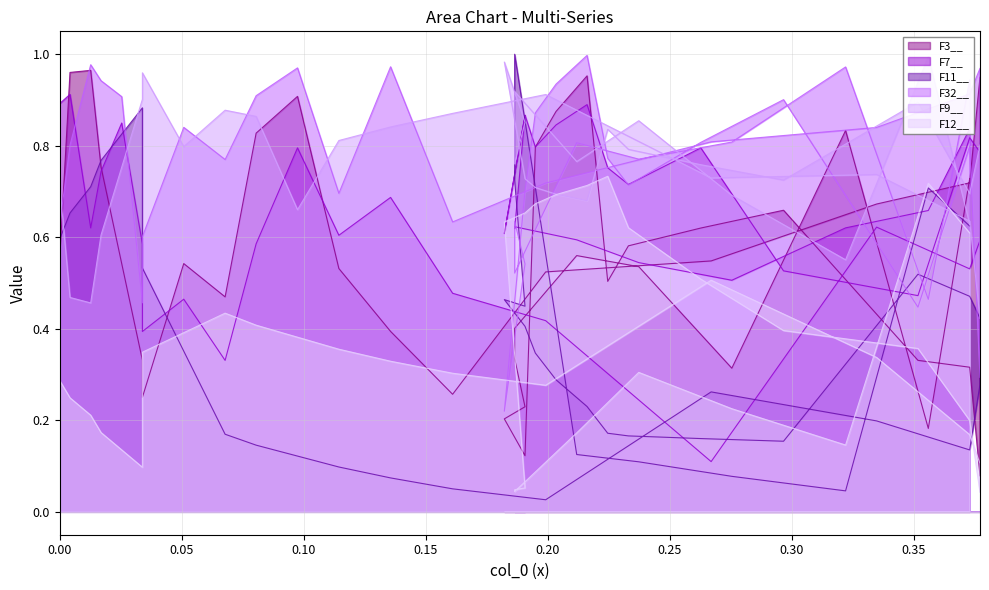

Reading left to right, list all the values displayed in this chart.

F3__: 0.0=0.5	0.00423728813559322=1.0	0.01271186440677966=1.0	0.01694915254237288=0.8	0.02542372881355932=0.5	0.03389830508474576=0.3	0.03389830508474576=0.3	0.05084745762711865=0.5	0.06779661016949153=0.5	0.08050847457627118=0.8	0.09745762711864407=0.9	0.1144067796610169=0.5	0.1355932203389831=0.4	0.1610169491525424=0.3	0.1991525423728814=0.5	0.2669491525423729=0.5	0.3347457627118644=0.7	0.3728813559322034=0.7	0.3771186440677966=0.9	0.3771186440677966=0.1	0.3728813559322034=0.3	0.3516949152542373=0.3	0.2966101694915254=0.7	0.2627118644067797=0.6	0.2330508474576271=0.6	0.2245762711864407=0.5	0.2161016949152542=1.0	0.2033898305084746=0.9	0.1949152542372881=0.8	0.1906779661016949=0.1	0.1822033898305085=0.2	0.1906779661016949=0.2	0.1864406779661017=0.3	0.1864406779661017=0.4	0.211864406779661=0.6	0.2372881355932203=0.5	0.2754237288135593=0.3	0.3220338983050847=0.8	0.3559322033898305=0.2	0.3728813559322034=0.7
F7__: 0.0=0.9	0.00423728813559322=0.9	0.01271186440677966=0.6	0.01694915254237288=0.7	0.02542372881355932=0.8	0.03389830508474576=0.6	0.03389830508474576=0.4	0.05084745762711865=0.5	0.06779661016949153=0.3	0.08050847457627118=0.6	0.09745762711864407=0.8	0.1144067796610169=0.6	0.1355932203389831=0.7	0.1610169491525424=0.5	0.1991525423728814=0.4	0.2669491525423729=0.1	0.3347457627118644=0.6	0.3728813559322034=0.5	0.3771186440677966=0.6	0.3771186440677966=0.8	0.3728813559322034=0.8	0.3516949152542373=0.5	0.2966101694915254=0.5	0.2627118644067797=0.8	0.2330508474576271=0.7	0.2245762711864407=0.8	0.2161016949152542=0.9	0.2033898305084746=0.8	0.1949152542372881=0.8	0.1906779661016949=0.9	0.1822033898305085=0.6	0.1906779661016949=0.9	0.1864406779661017=0.6	0.1864406779661017=0.6	0.211864406779661=0.6	0.2372881355932203=0.5	0.2754237288135593=0.5	0.3220338983050847=0.6	0.3559322033898305=0.7	0.3728813559322034=0.8
F11__: 0.0=0.6	0.00423728813559322=0.7	0.01271186440677966=0.7	0.01694915254237288=0.8	0.02542372881355932=0.8	0.03389830508474576=0.9	0.03389830508474576=0.5	0.05084745762711865=0.4	0.06779661016949153=0.2	0.08050847457627118=0.1	0.09745762711864407=0.1	0.1144067796610169=0.1	0.1355932203389831=0.1	0.1610169491525424=0.1	0.1991525423728814=0.0	0.2669491525423729=0.3	0.3347457627118644=0.2	0.3728813559322034=0.1	0.3771186440677966=0.3	0.3771186440677966=0.4	0.3728813559322034=0.5	0.3516949152542373=0.5	0.2966101694915254=0.2	0.2627118644067797=0.2	0.2330508474576271=0.2	0.2245762711864407=0.2	0.2161016949152542=0.2	0.2033898305084746=0.3	0.1949152542372881=0.3	0.1906779661016949=0.4	0.1822033898305085=0.5	0.1906779661016949=0.4	0.1864406779661017=0.7	0.1864406779661017=1.0	0.211864406779661=0.1	0.2372881355932203=0.1	0.2754237288135593=0.1	0.3220338983050847=0.0	0.3559322033898305=0.7	0.3728813559322034=0.6
F32__: 0.0=0.6	0.00423728813559322=0.8	0.01271186440677966=1.0	0.01694915254237288=0.9	0.02542372881355932=0.9	0.03389830508474576=0.5	0.03389830508474576=0.6	0.05084745762711865=0.8	0.06779661016949153=0.8	0.08050847457627118=0.9	0.09745762711864407=1.0	0.1144067796610169=0.7	0.1355932203389831=1.0	0.1610169491525424=0.6	0.1991525423728814=0.7	0.2669491525423729=0.8	0.3347457627118644=0.8	0.3728813559322034=0.9	0.3771186440677966=1.0	0.3771186440677966=0.3	0.3728813559322034=0.8	0.3516949152542373=0.4	0.2966101694915254=0.9	0.2627118644067797=0.8	0.2330508474576271=0.7	0.2245762711864407=0.8	0.2161016949152542=1.0	0.2033898305084746=0.9	0.1949152542372881=0.9	0.1906779661016949=0.7	0.1822033898305085=0.2	0.1906779661016949=0.5	0.1864406779661017=0.6	0.1864406779661017=0.5	0.211864406779661=0.8	0.2372881355932203=0.8	0.2754237288135593=0.8	0.3220338983050847=1.0	0.3559322033898305=0.5	0.3728813559322034=0.9
F9__: 0.0=0.7	0.00423728813559322=0.5	0.01271186440677966=0.5	0.01694915254237288=0.6	0.02542372881355932=0.8	0.03389830508474576=0.9	0.03389830508474576=1.0	0.05084745762711865=0.8	0.06779661016949153=0.9	0.08050847457627118=0.9	0.09745762711864407=0.7	0.1144067796610169=0.8	0.1355932203389831=0.8	0.1610169491525424=0.9	0.1991525423728814=0.9	0.2669491525423729=0.7	0.3347457627118644=0.7	0.3728813559322034=0.6	0.3771186440677966=0.4	0.3771186440677966=0.8	0.3728813559322034=0.7	0.3516949152542373=0.9	0.2966101694915254=0.7	0.2627118644067797=0.8	0.2330508474576271=0.8	0.2245762711864407=0.8	0.2161016949152542=0.7	0.2033898305084746=0.7	0.1949152542372881=0.7	0.1906779661016949=0.7	0.1822033898305085=1.0	0.1906779661016949=0.9	0.1864406779661017=0.8	0.1864406779661017=0.9	0.211864406779661=0.8	0.2372881355932203=0.9	0.2754237288135593=0.7	0.3220338983050847=0.6	0.3559322033898305=1.0	0.3728813559322034=0.6
F12__: 0.0=0.3	0.00423728813559322=0.2	0.01271186440677966=0.2	0.01694915254237288=0.2	0.02542372881355932=0.1	0.03389830508474576=0.1	0.03389830508474576=0.3	0.05084745762711865=0.4	0.06779661016949153=0.4	0.08050847457627118=0.4	0.09745762711864407=0.4	0.1144067796610169=0.4	0.1355932203389831=0.3	0.1610169491525424=0.3	0.1991525423728814=0.3	0.2669491525423729=0.5	0.3347457627118644=0.3	0.3728813559322034=0.2	0.3771186440677966=0.1	0.3771186440677966=0.0	0.3728813559322034=0.2	0.3516949152542373=0.4	0.2966101694915254=0.4	0.2627118644067797=0.5	0.2330508474576271=0.6	0.2245762711864407=0.7	0.2161016949152542=0.7	0.2033898305084746=0.7	0.1949152542372881=0.7	0.1906779661016949=0.7	0.1822033898305085=0.6	0.1906779661016949=0.1	0.1864406779661017=0.0	0.1864406779661017=0.0	0.211864406779661=0.2	0.2372881355932203=0.3	0.2754237288135593=0.2	0.3220338983050847=0.1	0.3559322033898305=0.7	0.3728813559322034=0.6